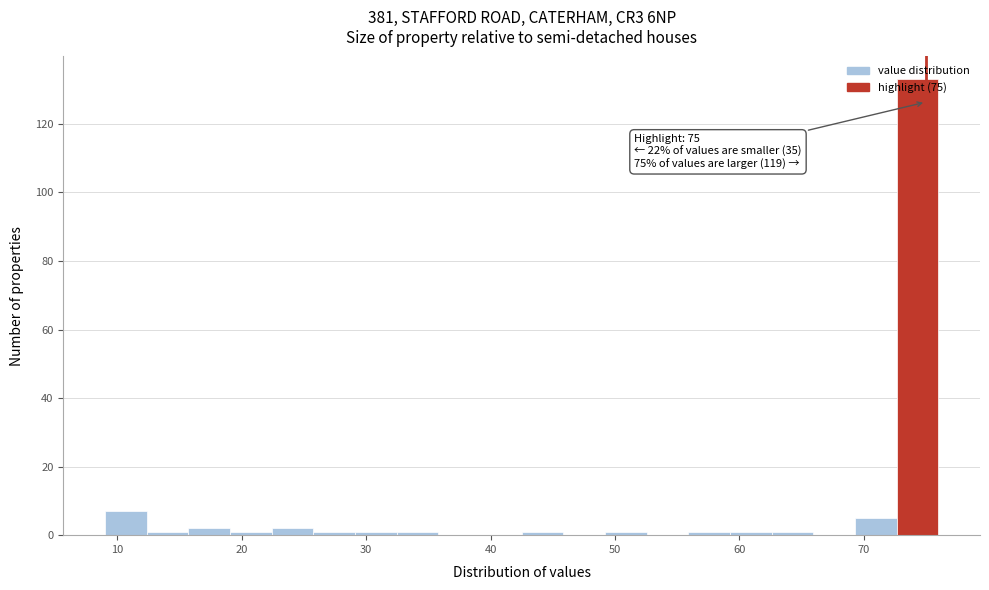

Around what value on the x-axis is the tallest bar? Give the approximate position of its centre, as read against the axis.

74